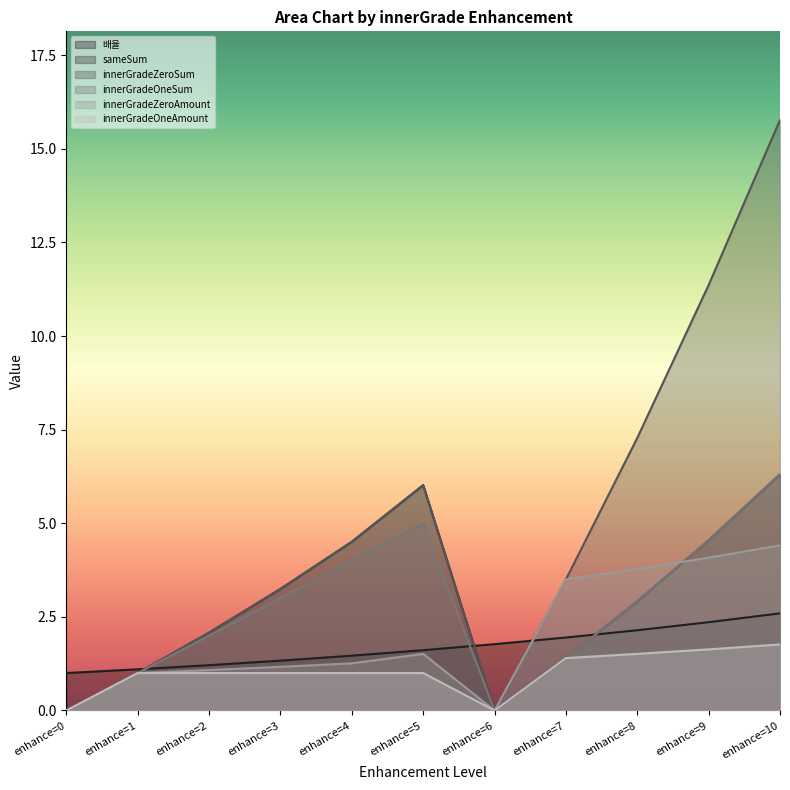

How many times do innerGradeOneSum and innerGradeZeroAmount cross each other?

1